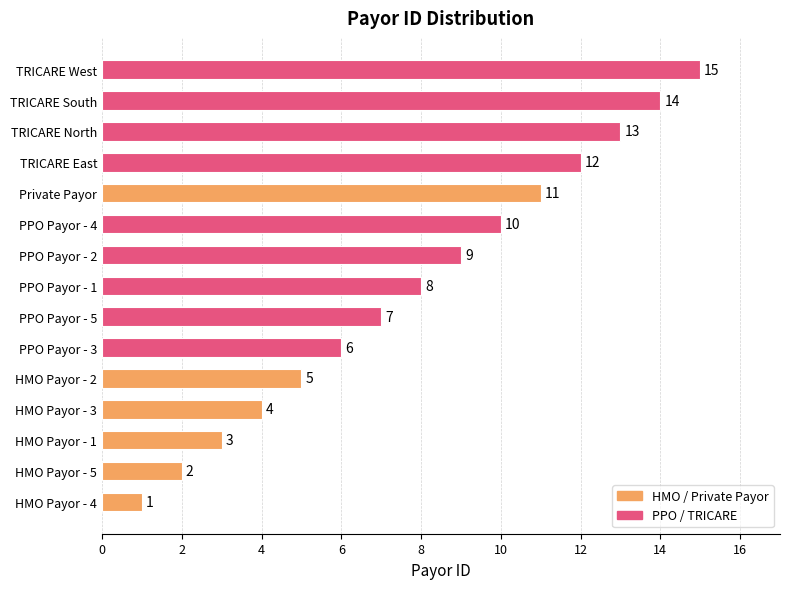

What is the approximate value at PPO Payor - 5?

7